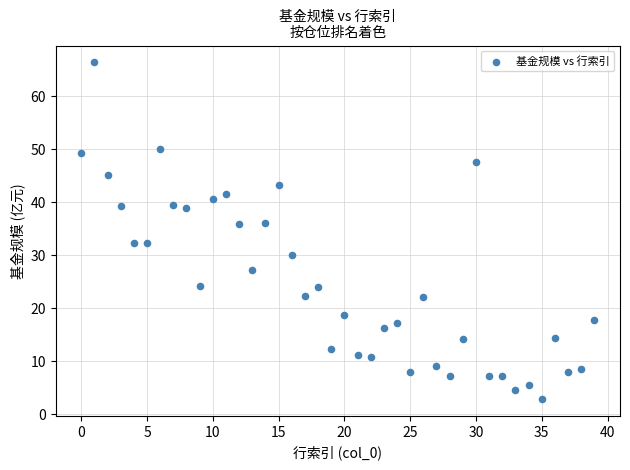

What is the range of Y values (max minus min)?

63.6